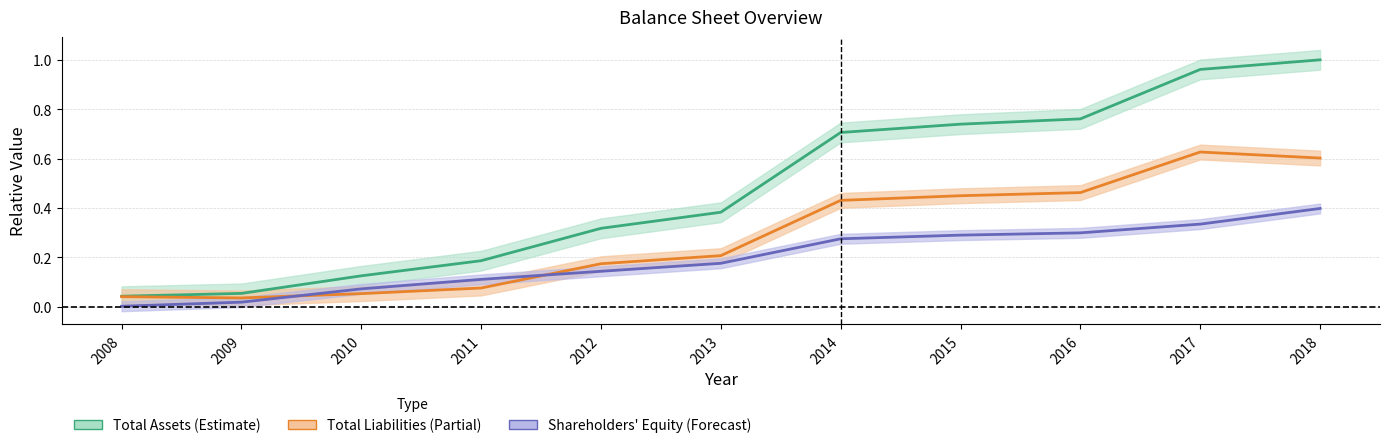

Rank the series at 2008 from lowest to highest value.

Shareholders' Equity, Total Liabilities, Total Assets